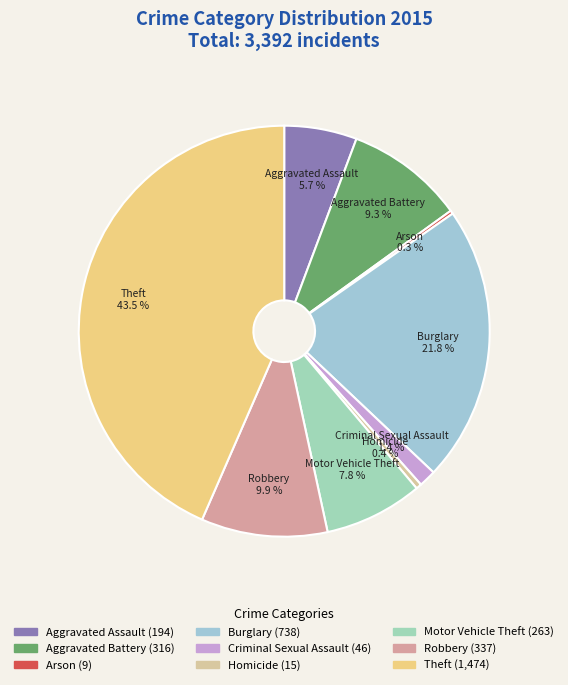

What portion of the pie excludes Aggravated Assault?

94.3%